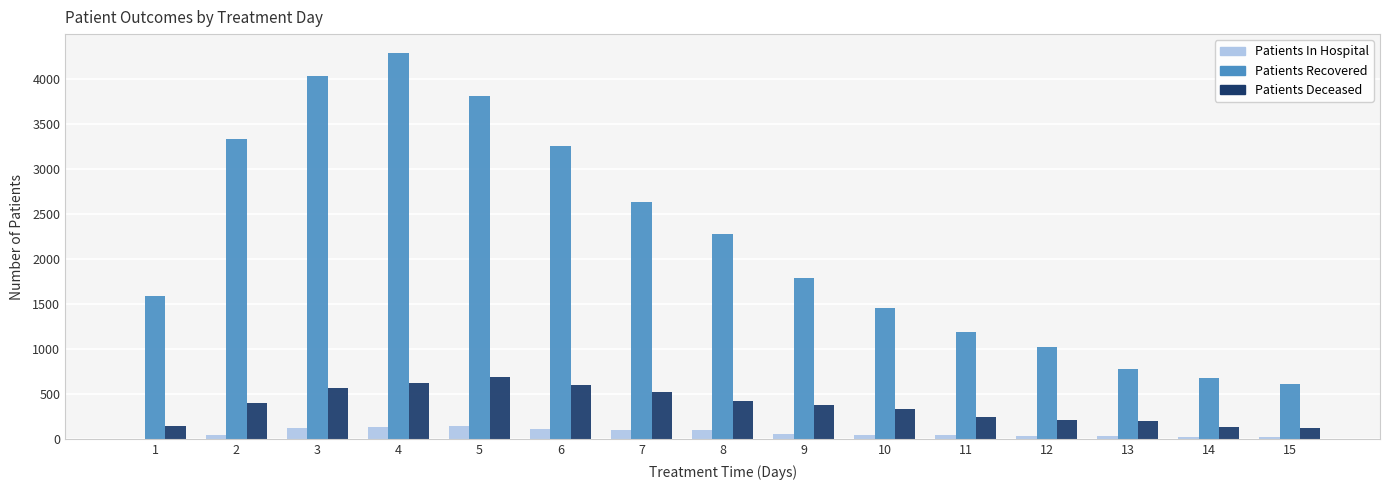

Between 5 and 12, which series saw the biggest shift?

Patients Recovered